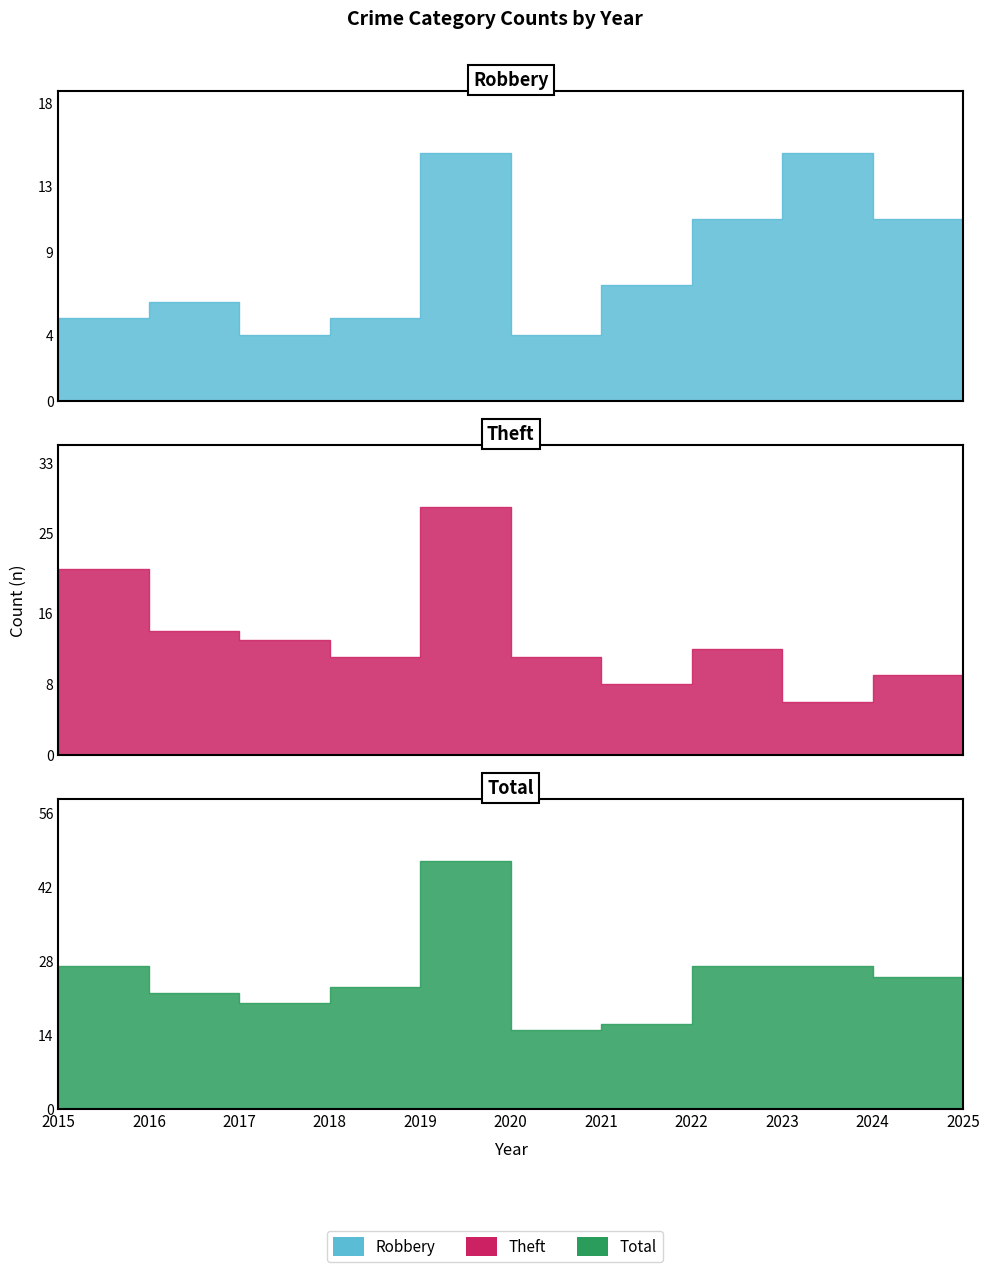

Which label corresponds to the smallest value in the chart?

2025